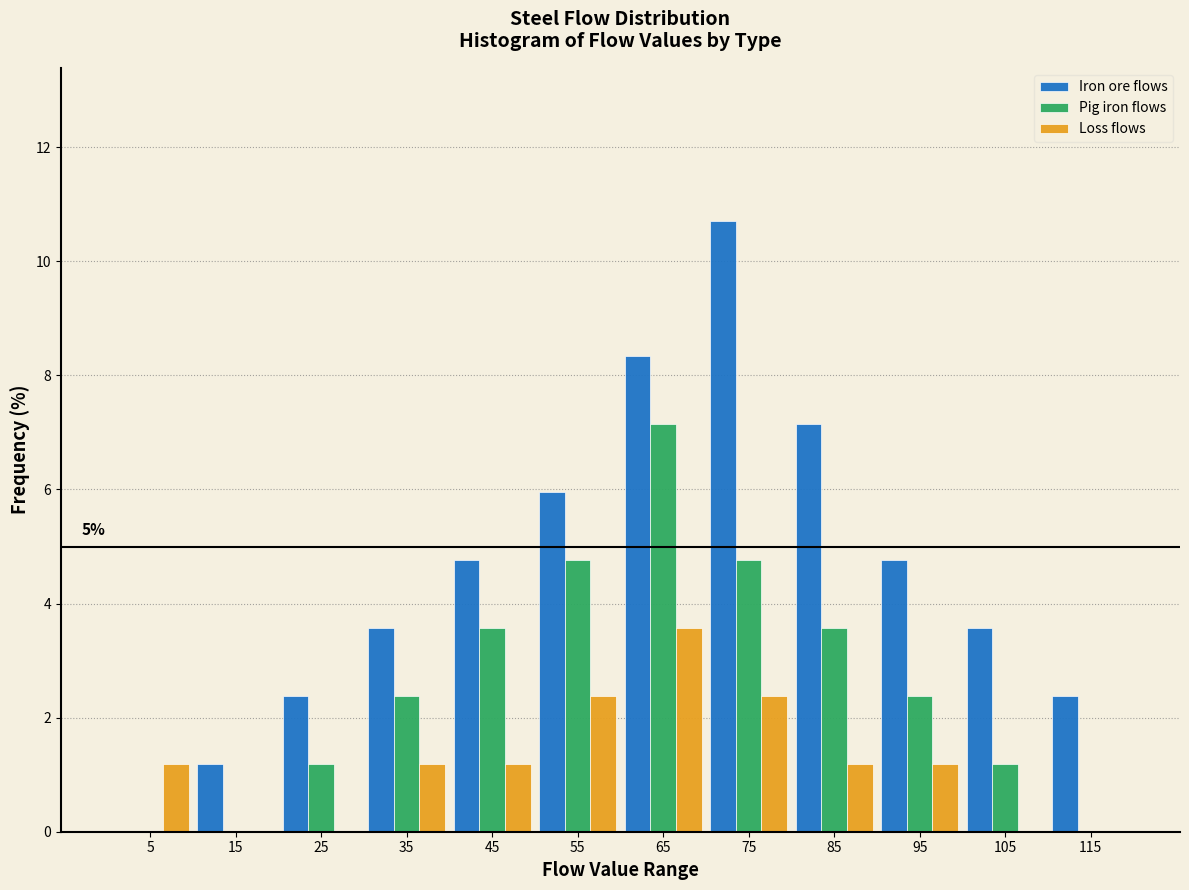

Is it true that Loss flows equals 0.0 at 115?

True